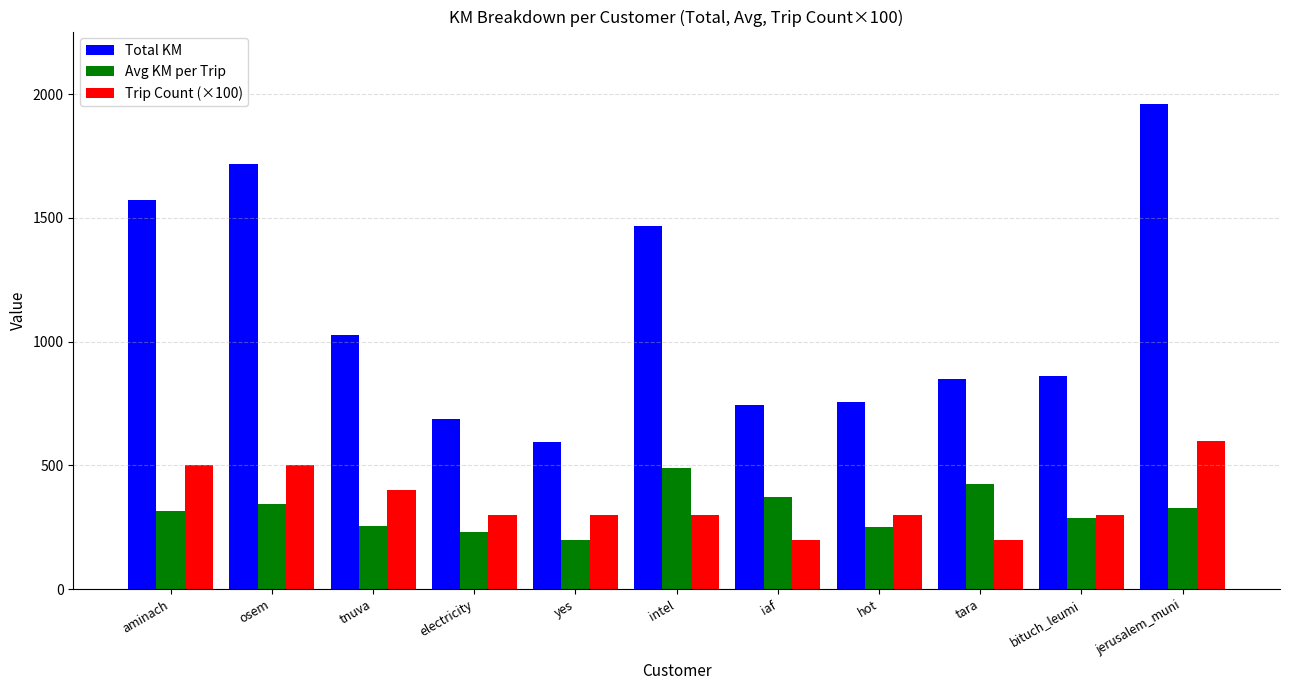

How many categories are shown in the chart?

11